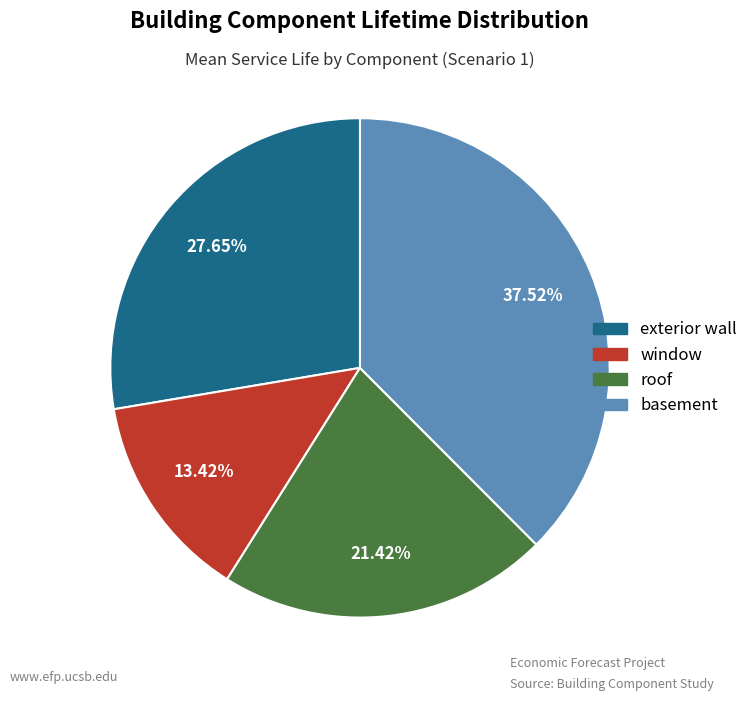

To the nearest percent, what portion does roof represent?

21%